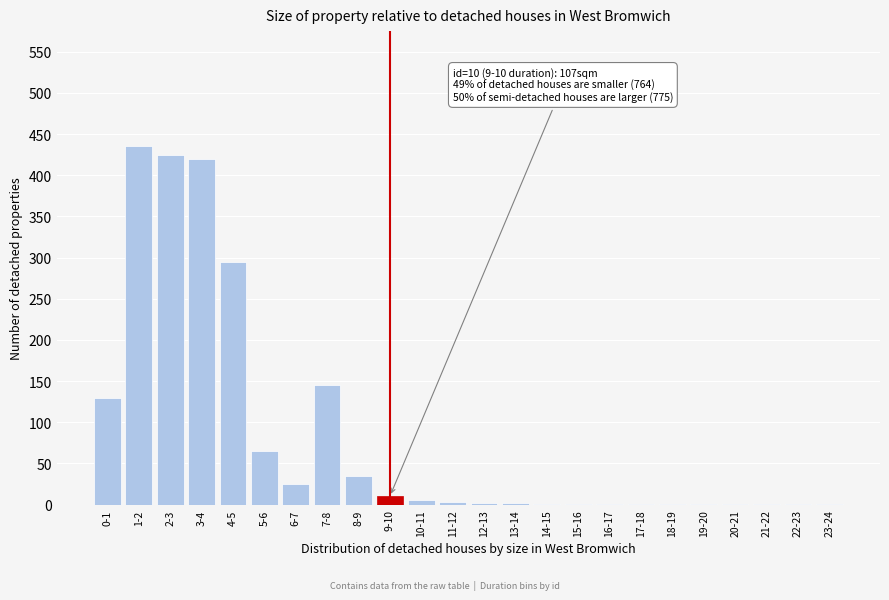

Between 4-5 and 2-3, which is larger?

2-3